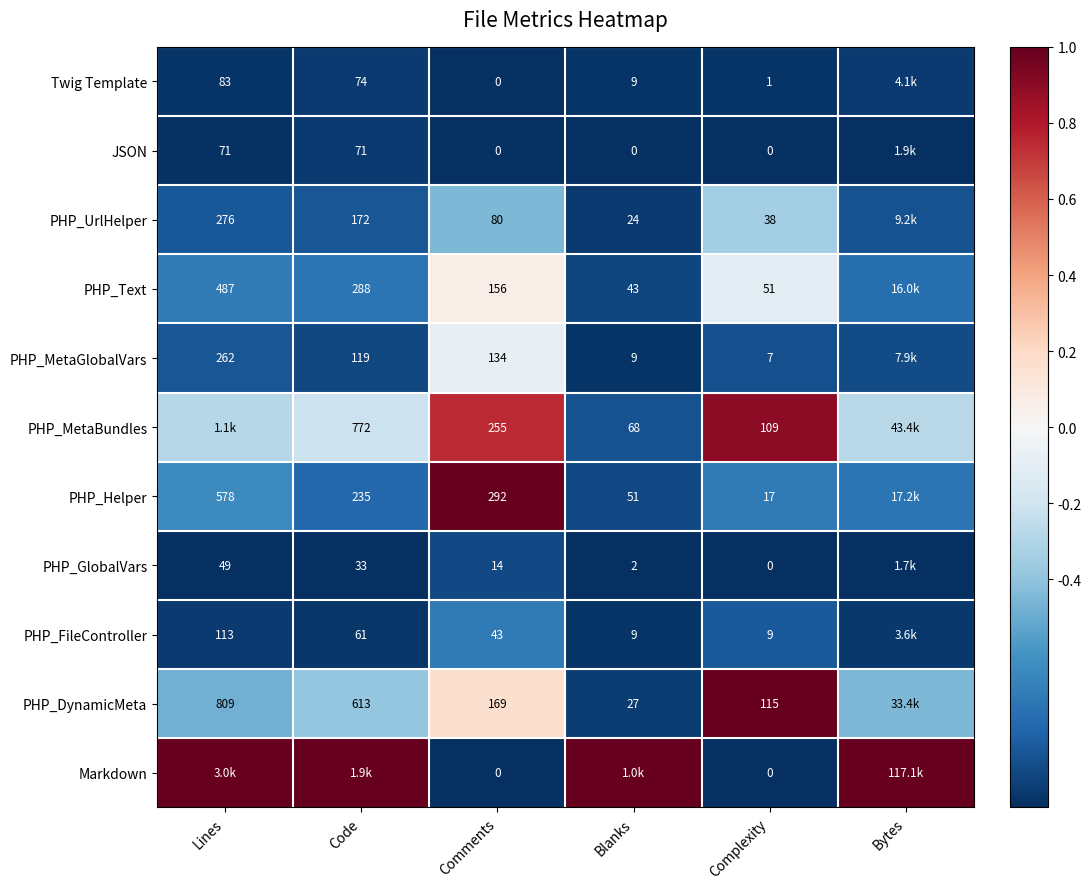

The JSON series shows -0.2 at Code. True or false?

False